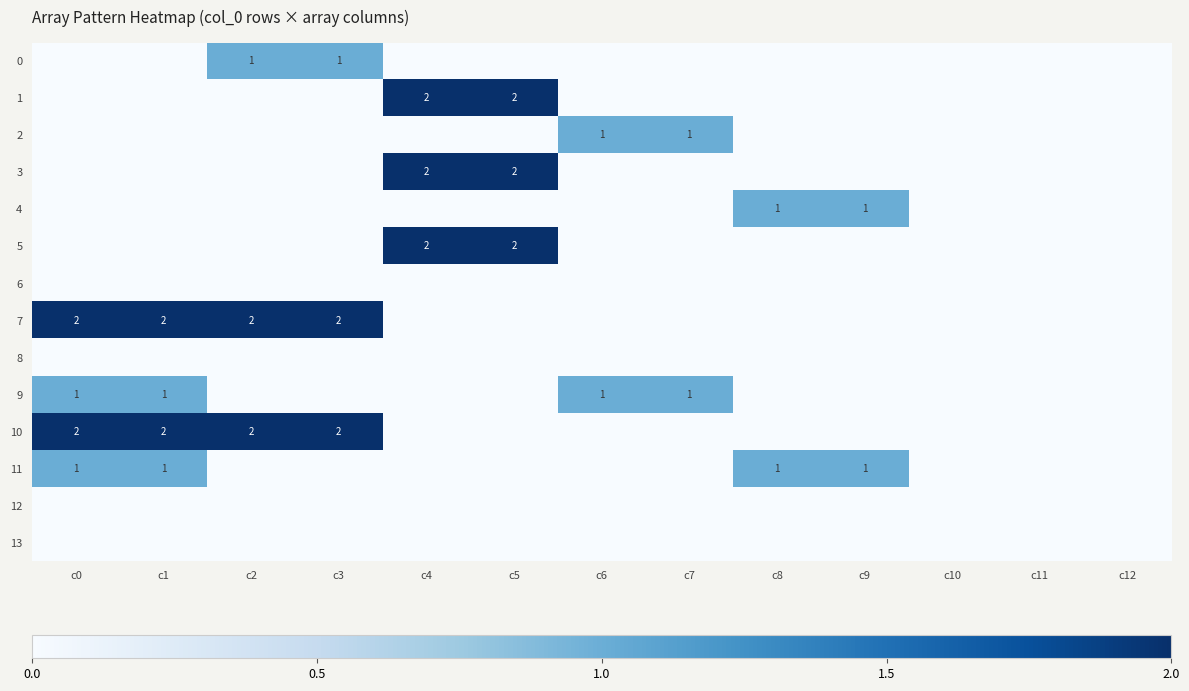

Count the number of categories in the chart.

13